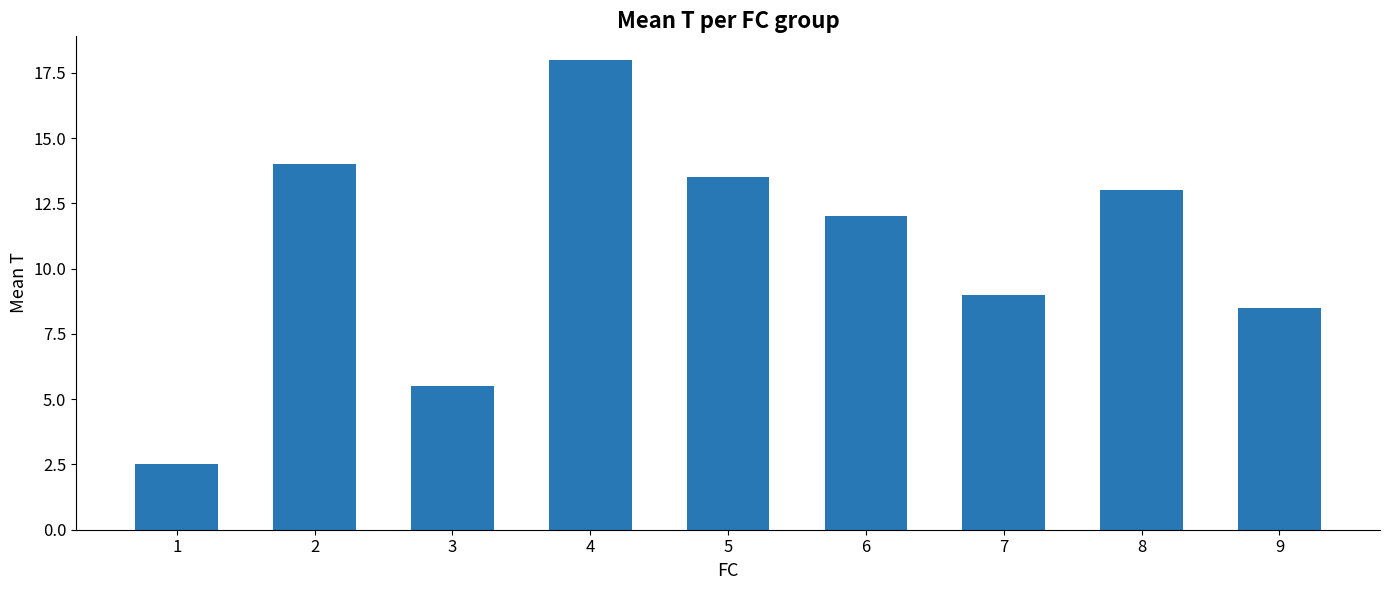

How many distinct data groups are displayed?

1